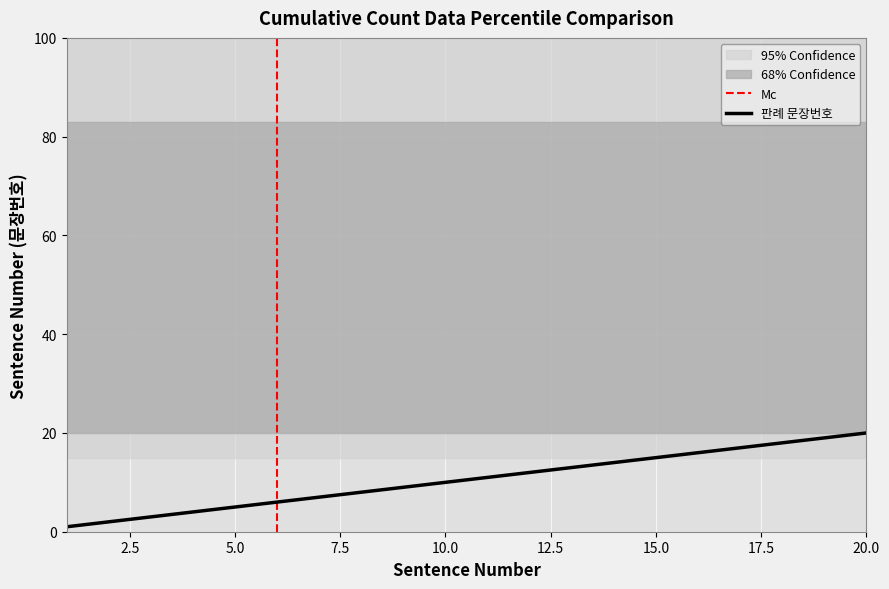

What is the change in value from 6 to 19?

+13